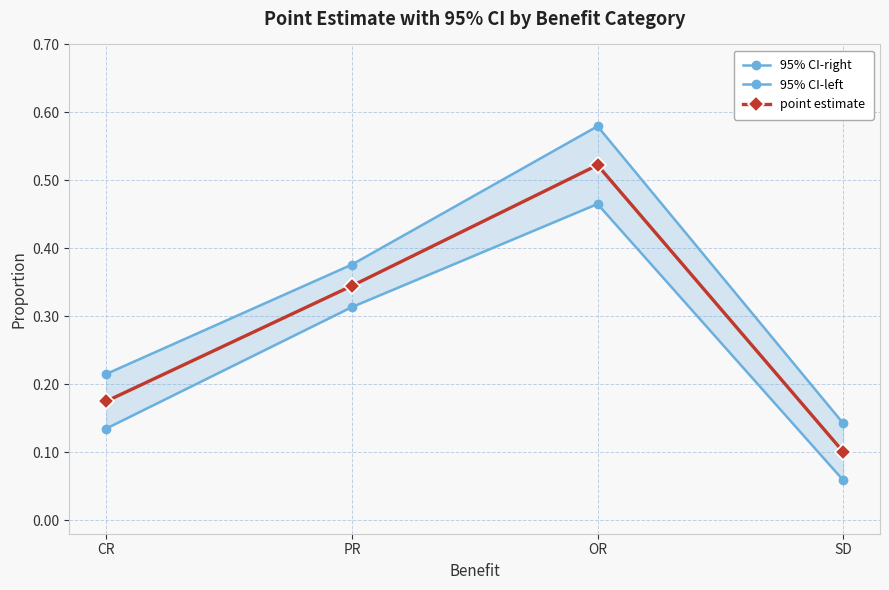

Which has a higher value, CR or OR?

OR